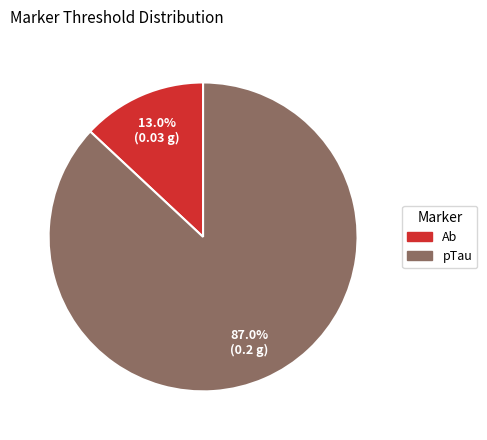

Count the number of slices in the pie.

2